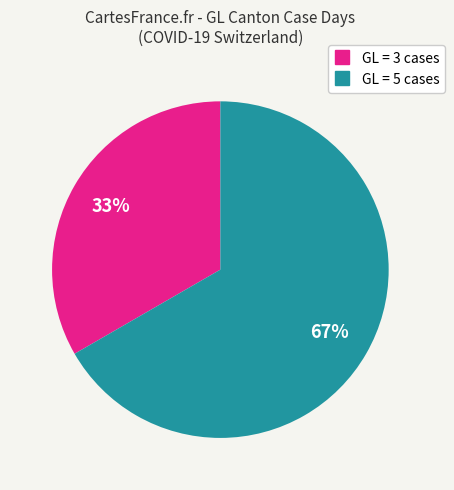

Is there a majority slice in this chart?

Yes